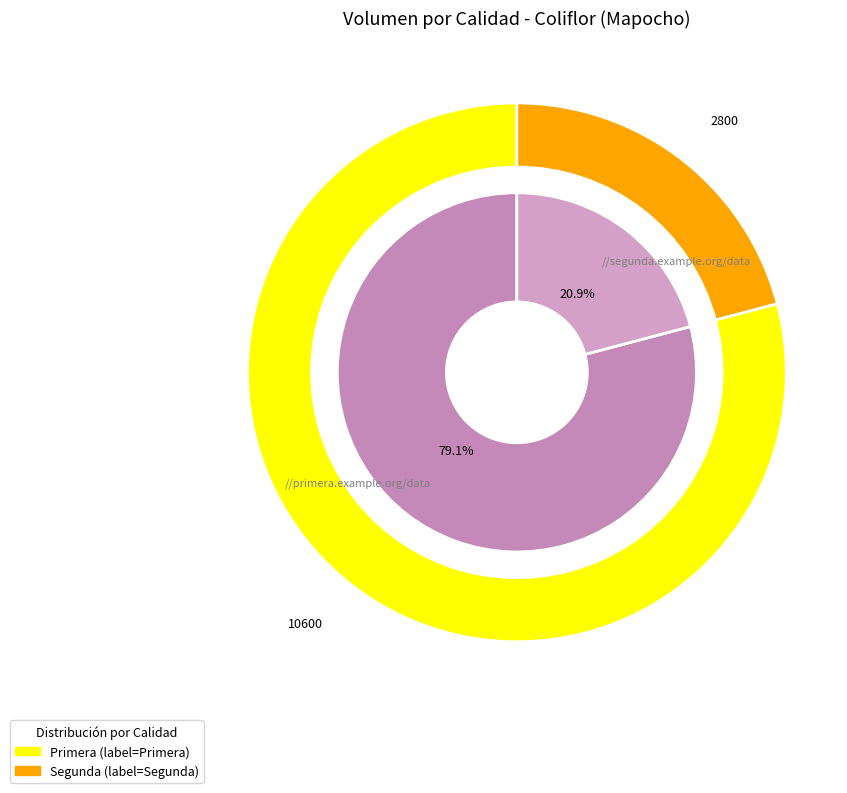

To the nearest percent, what is the average slice percentage?

50%